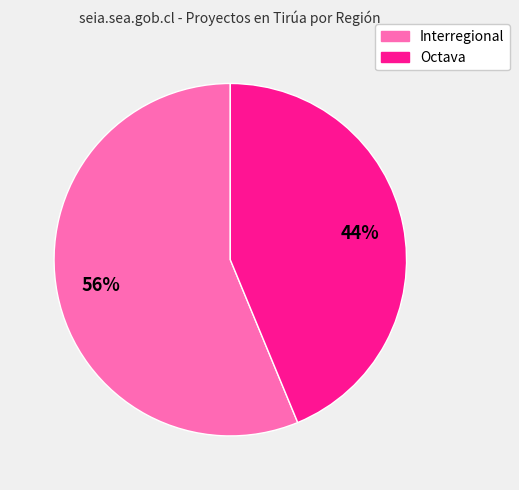

Is the sum of Interregional and Octava greater than half?

Yes